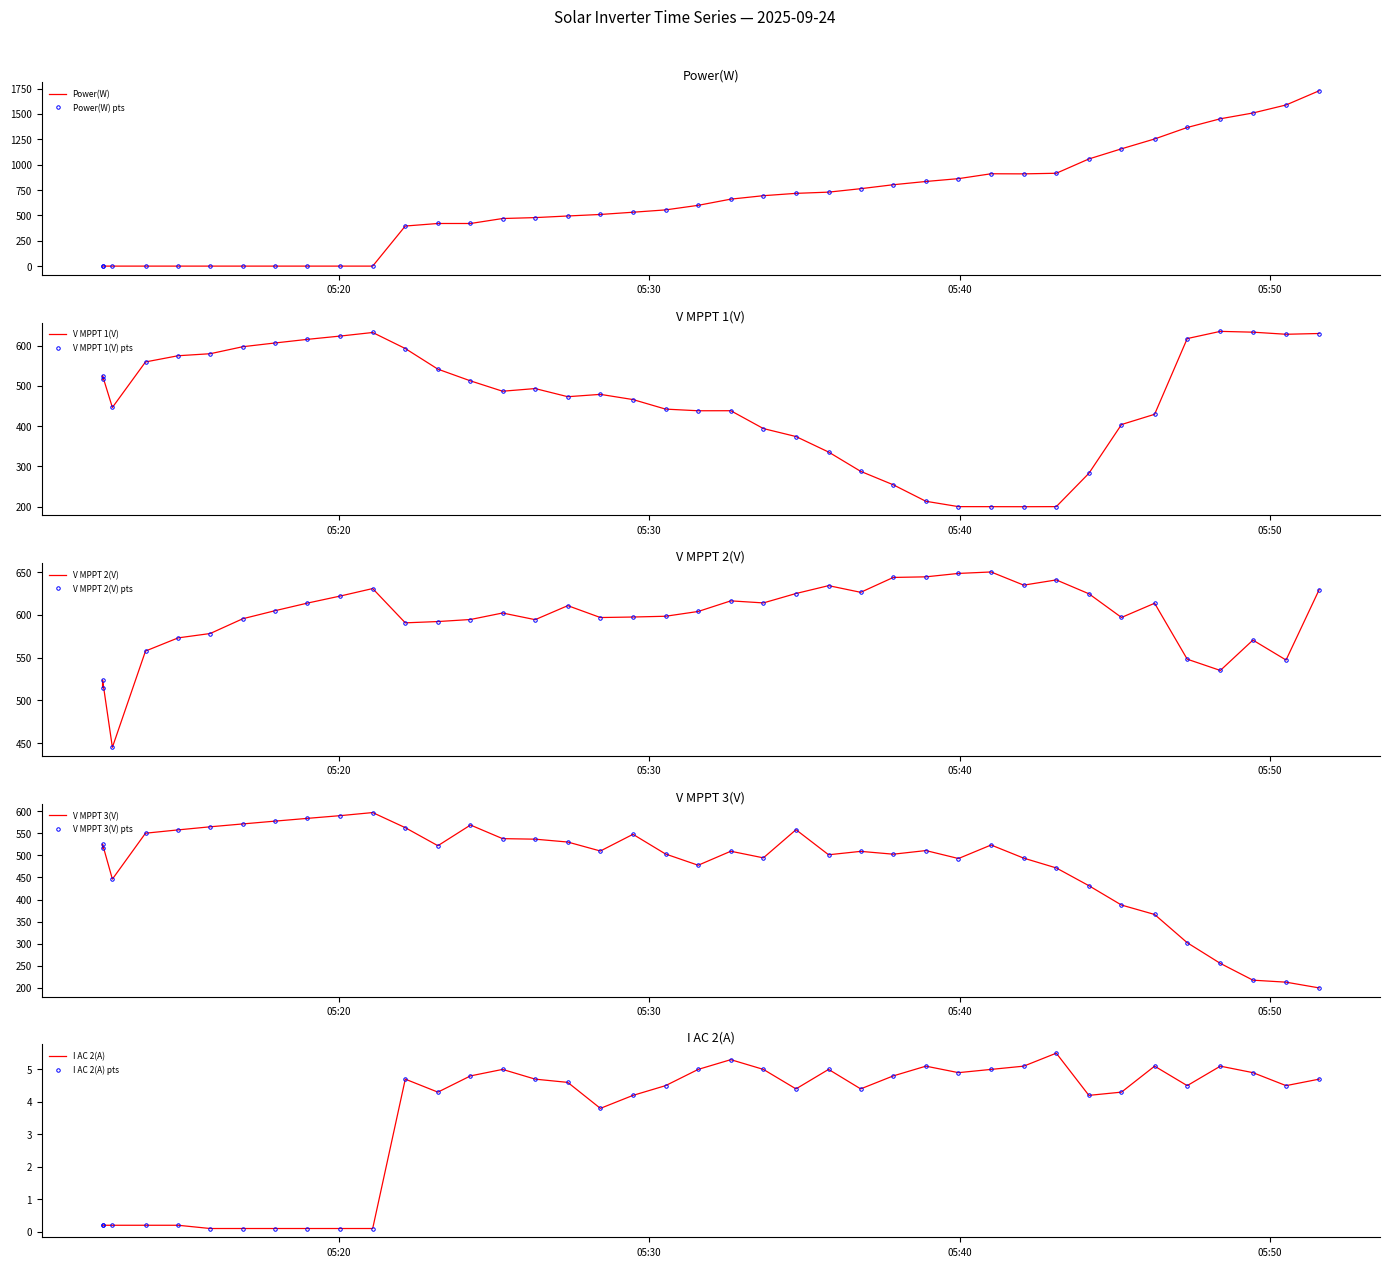

Which category has the lowest value across all series?

2025-09-24 05:12:24